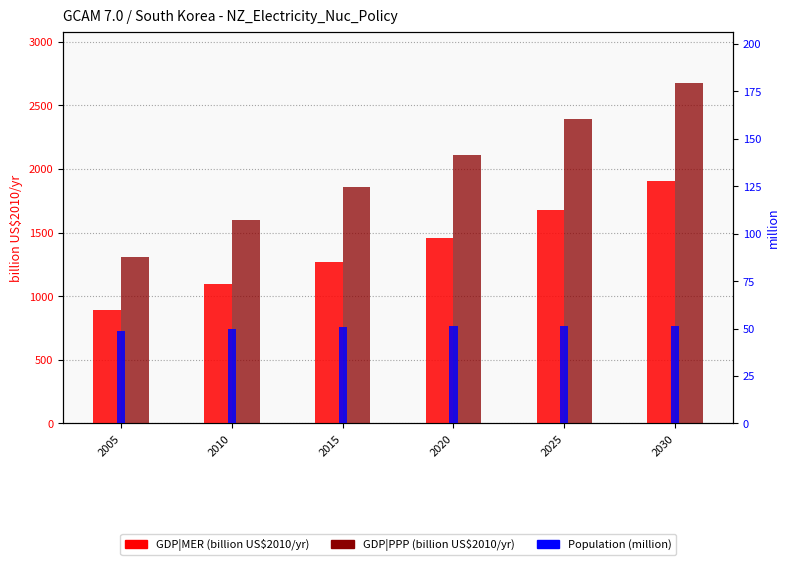

Which category has the highest value across all series?

2030